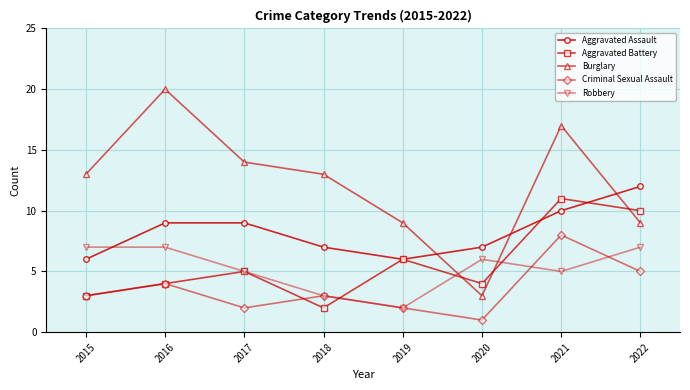

What is the difference between the maximum and minimum values in the Robbery series?

5